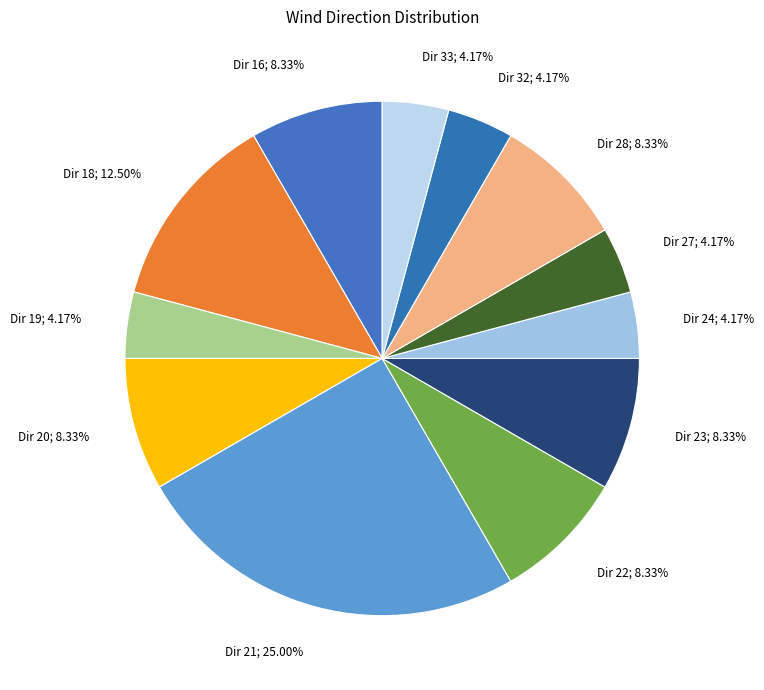

What is the ratio of the value at Dir 32; 4.17% to the value at Dir 33; 4.17%?

1.0